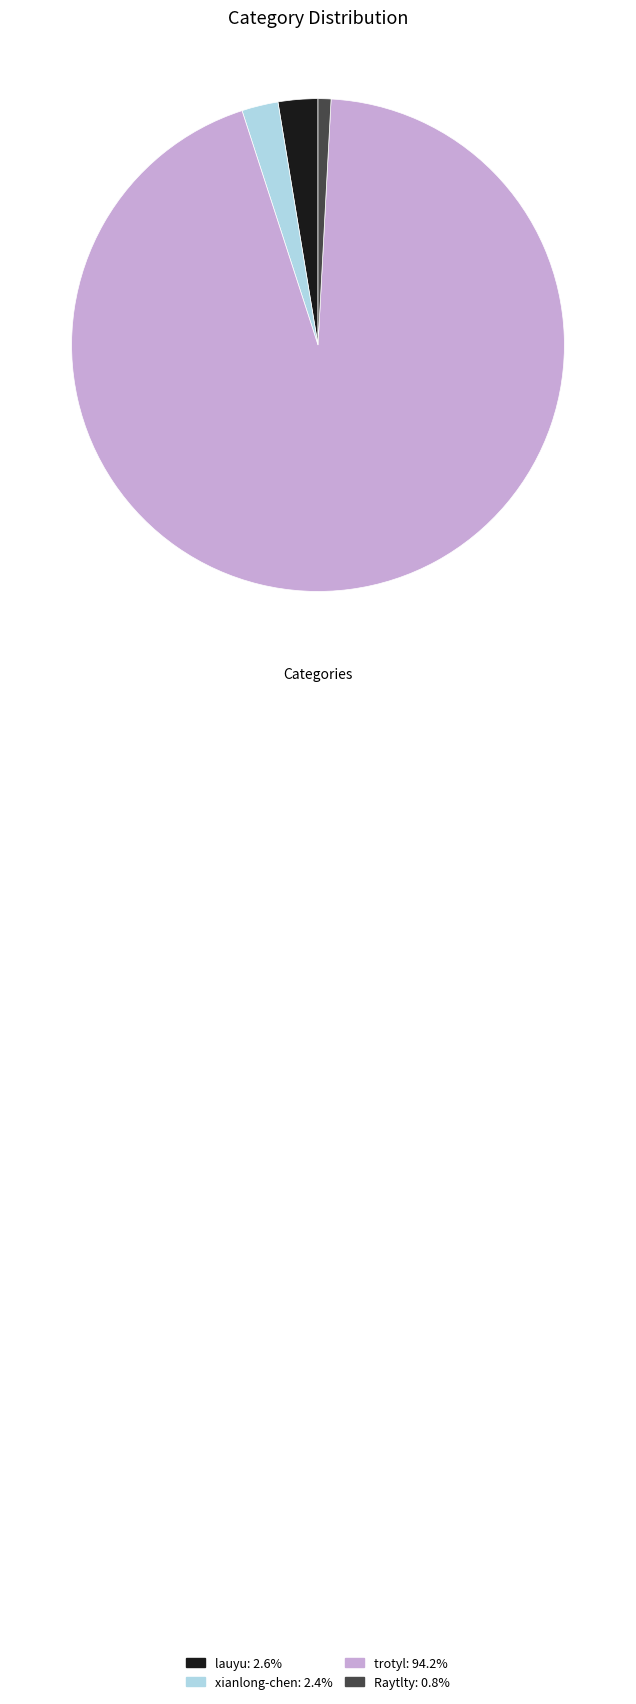

Does lauyu account for over 50% of the chart?

No